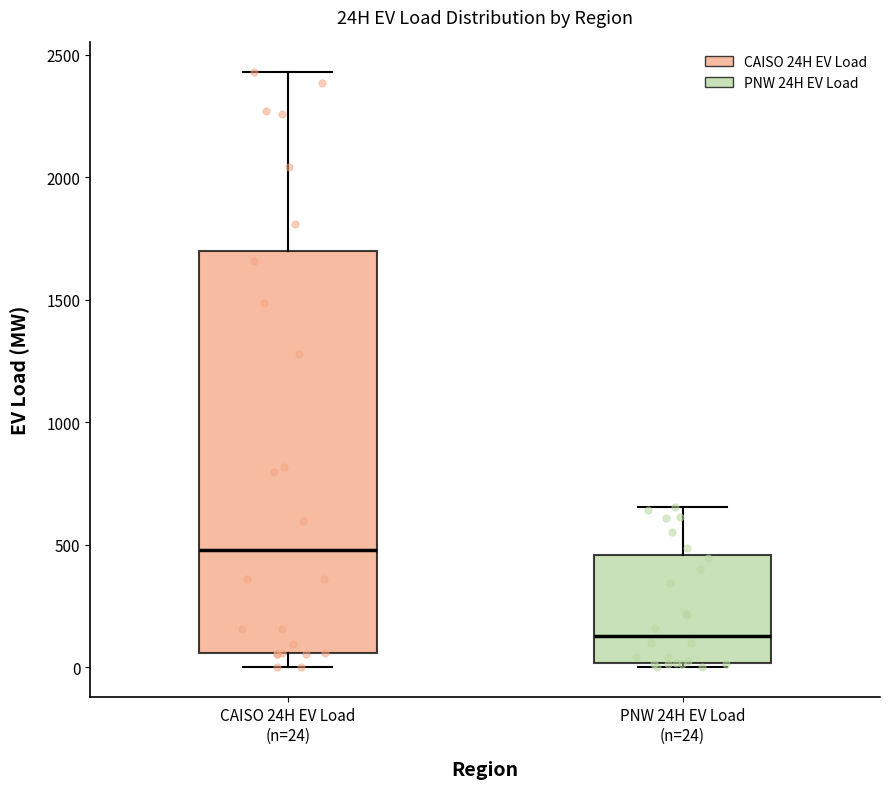

Which box's median line is the lowest?

PNW 24H EV Load (n=24)